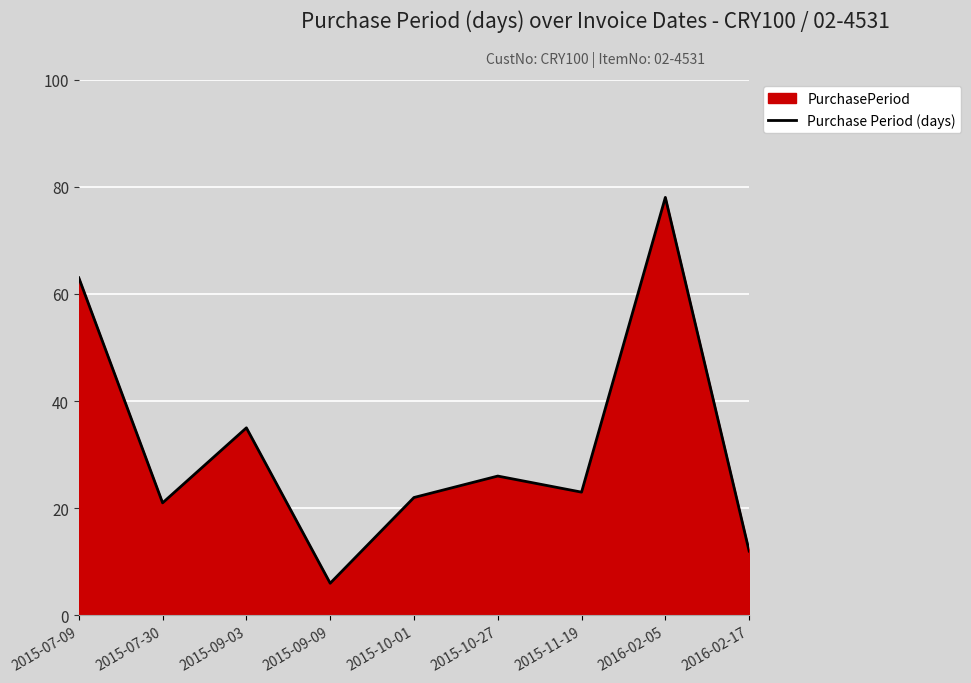

How many interior local peaks (higher than both neighbors) does the data have?

3